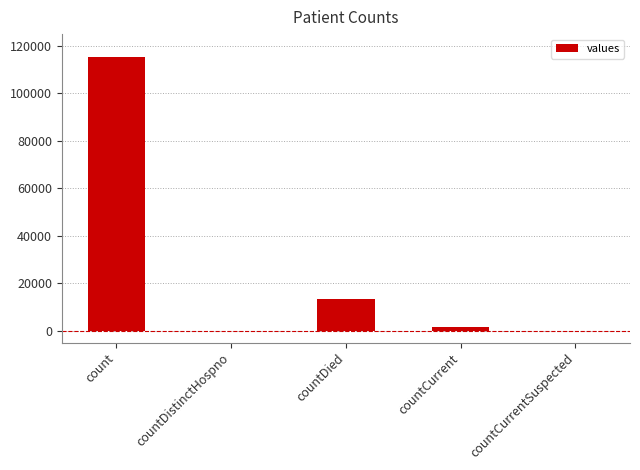

What is the sum of all values?

130105